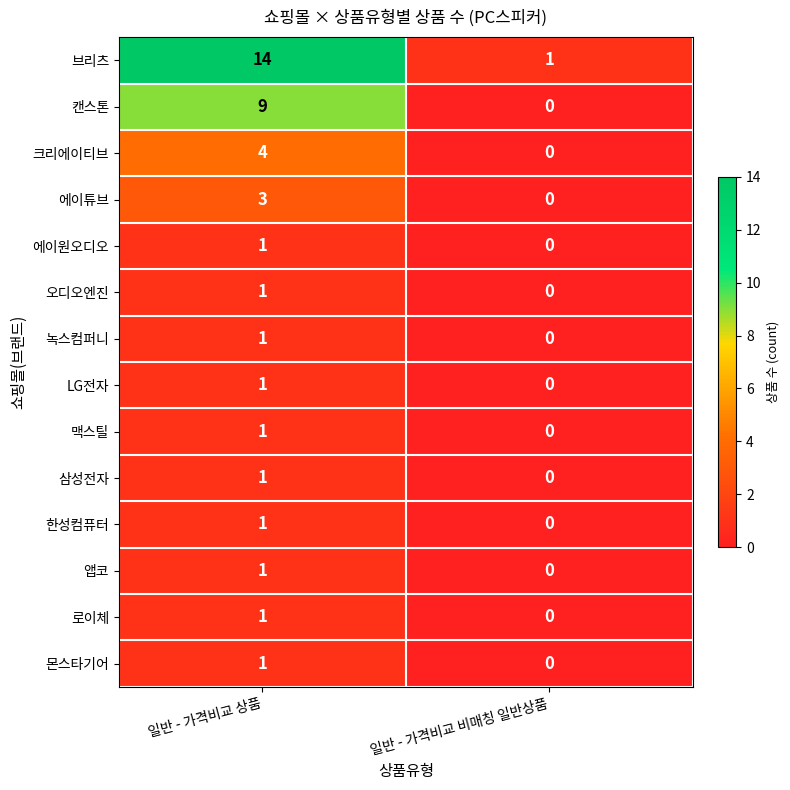

Which series has the largest total across all categories?

브리츠